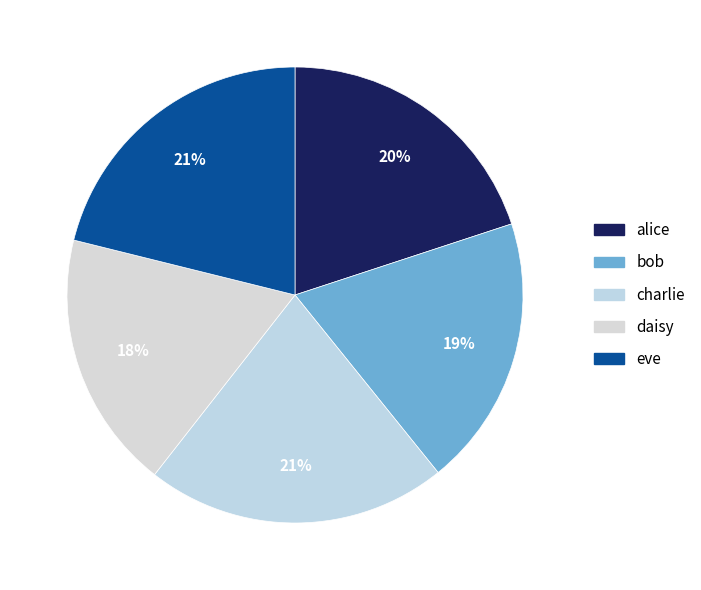

To the nearest percent, what is the average slice percentage?

20%